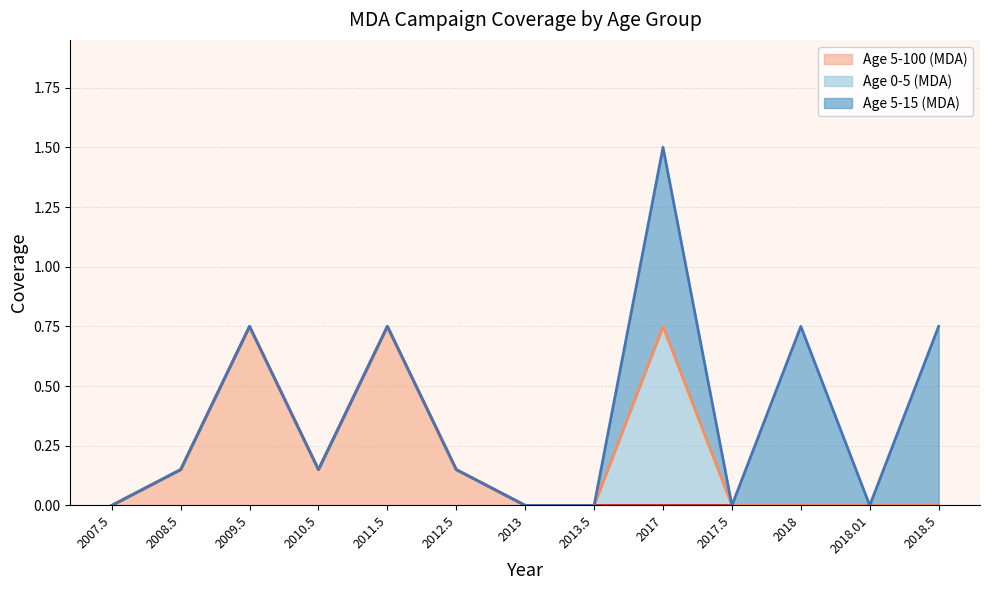

Where is Age 5-100 (MDA) nearest to the value 0?

2007.5